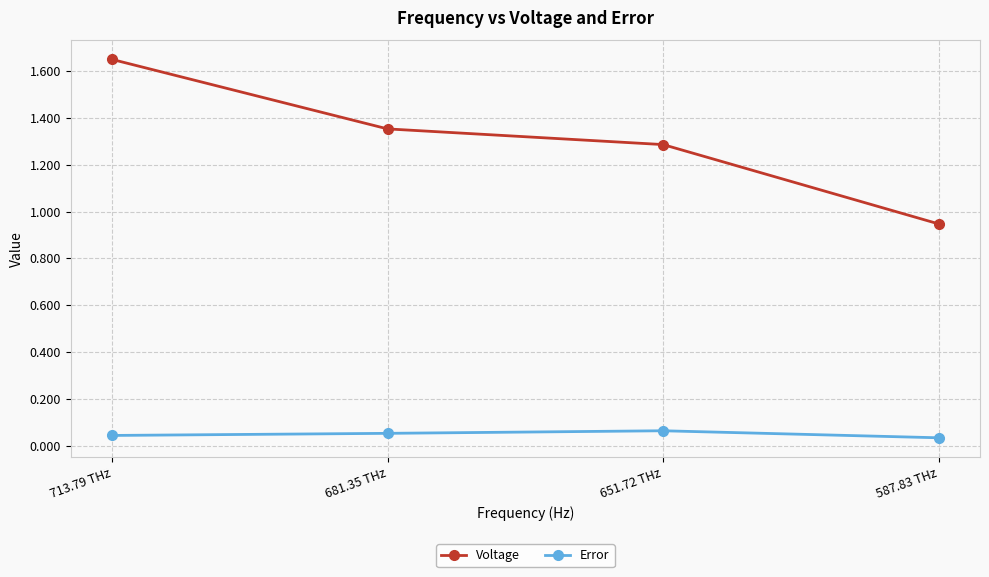

True or false: Voltage has a value of 0.8 at 681.35 THz.

False